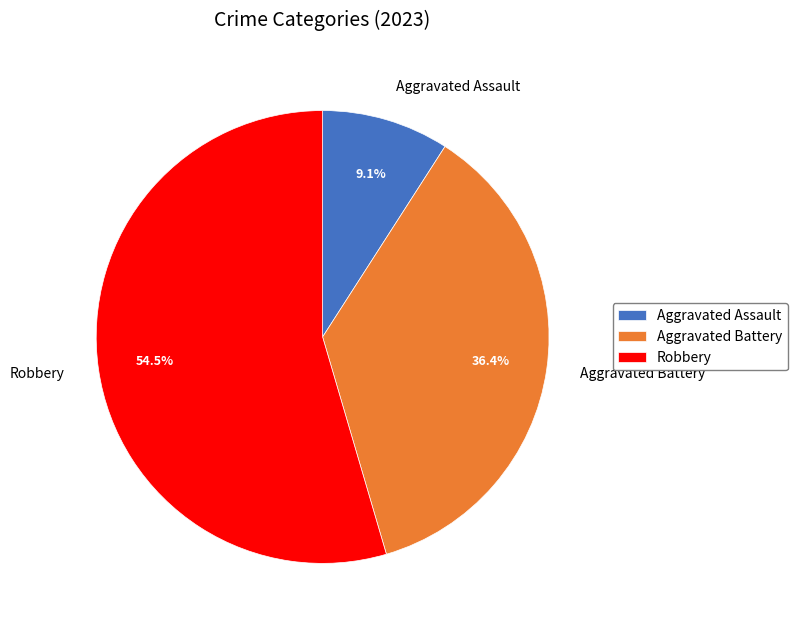

How many segments does this pie chart have?

3